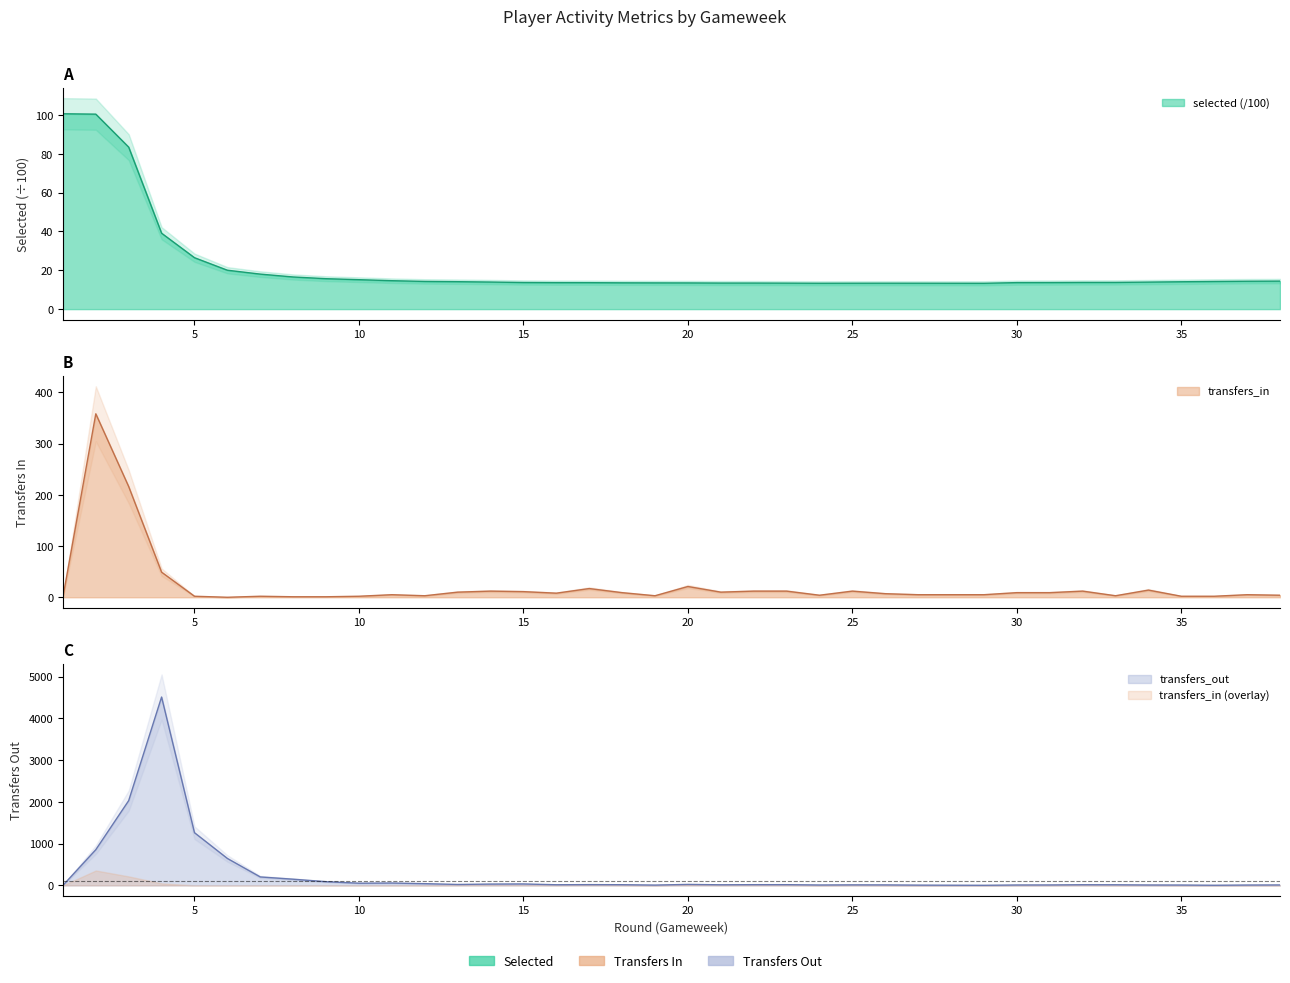

What is the difference between the selected values at 37 and 13?

0.2